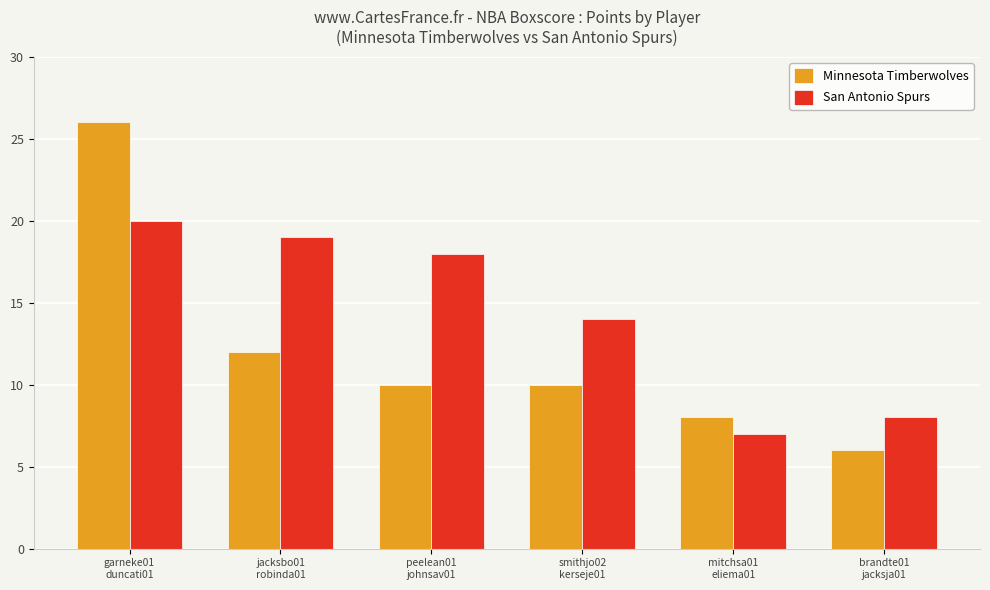

What is the label of the 1st bar from the left?

garneke01
duncati01